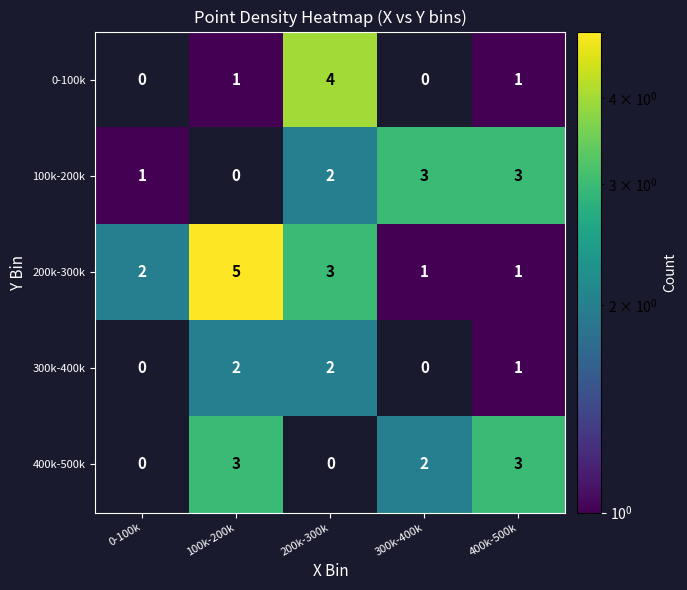

The 0-100k series shows 1 at 100k-200k. True or false?

True